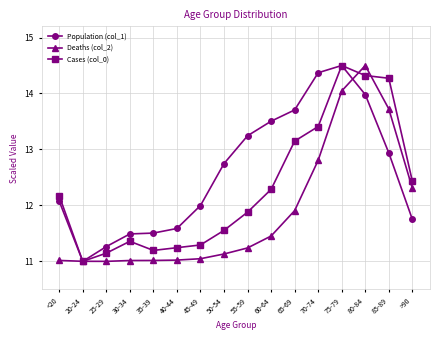

At 55-59, list the series in order from smallest to largest.

Deaths (col_2), Cases (col_0), Population (col_1)